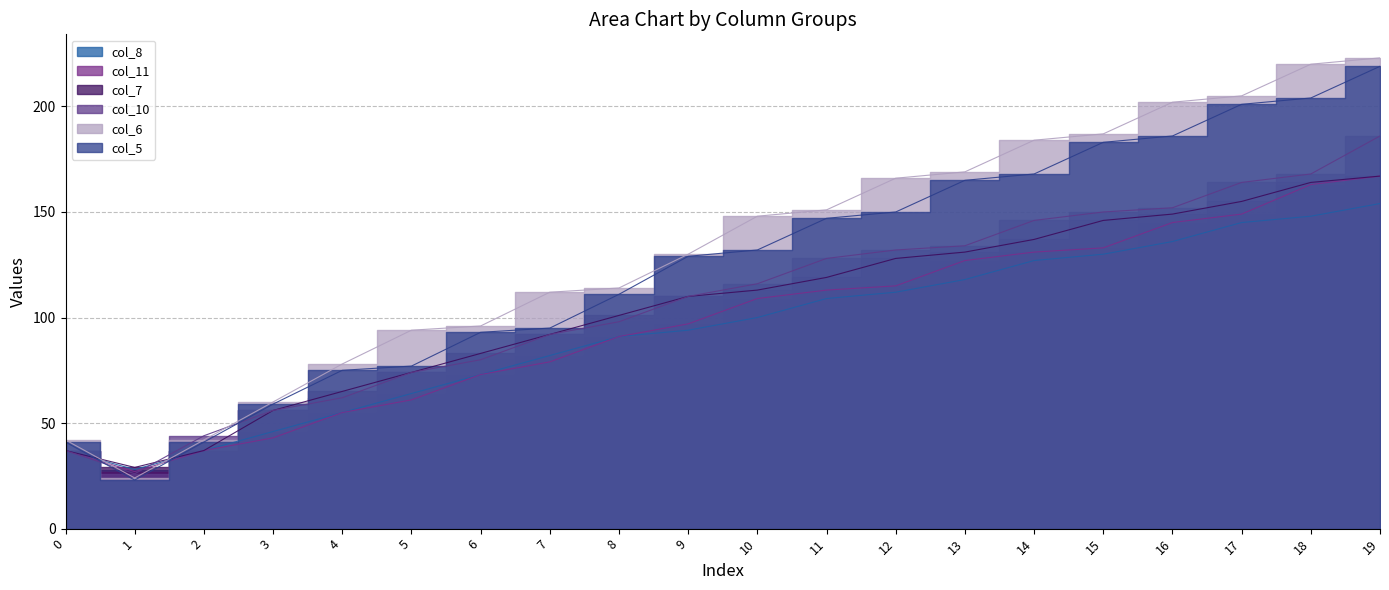

Which series has the largest range (max minus min)?

col_6